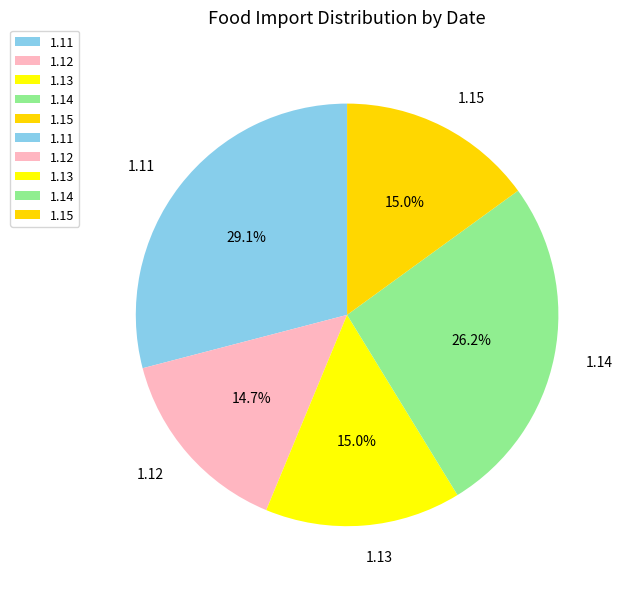

What is the ratio of the value at 1.11 to the value at 1.13?

1.9